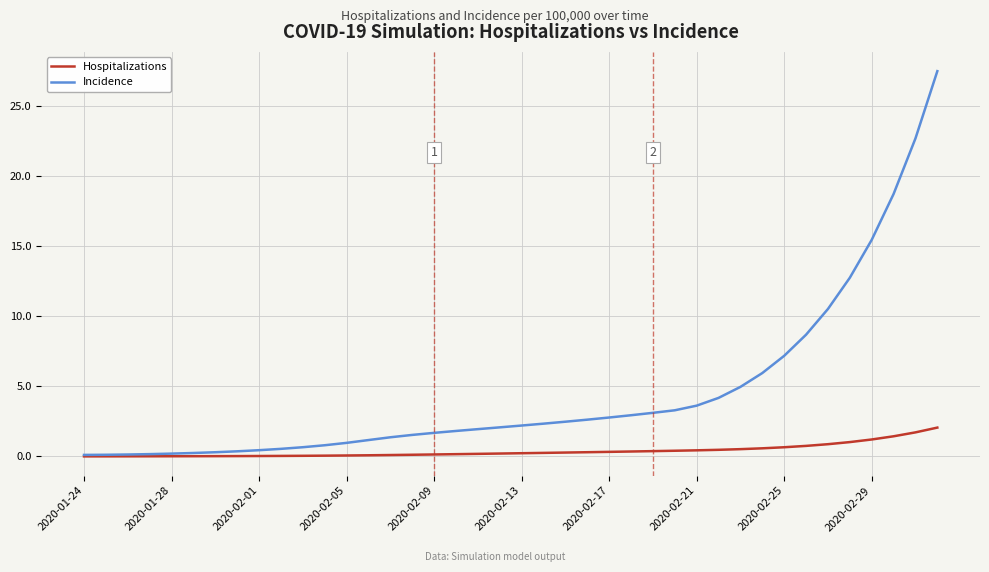

Which series has the largest total across all categories?

Incidence